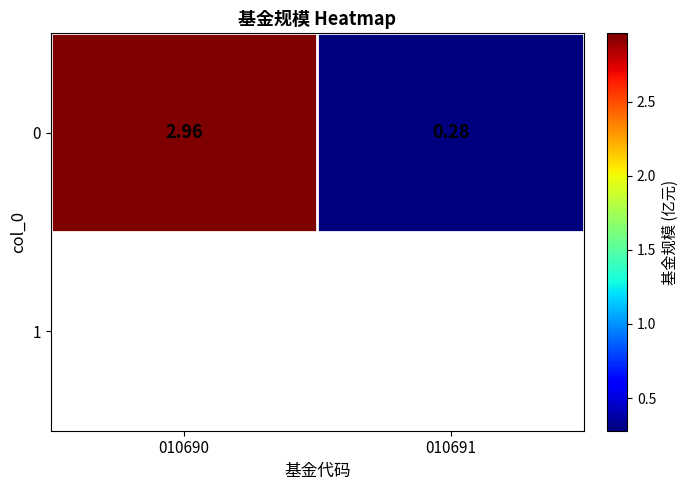

Reading left to right, extract all data points from this chart.

3.0	0.3